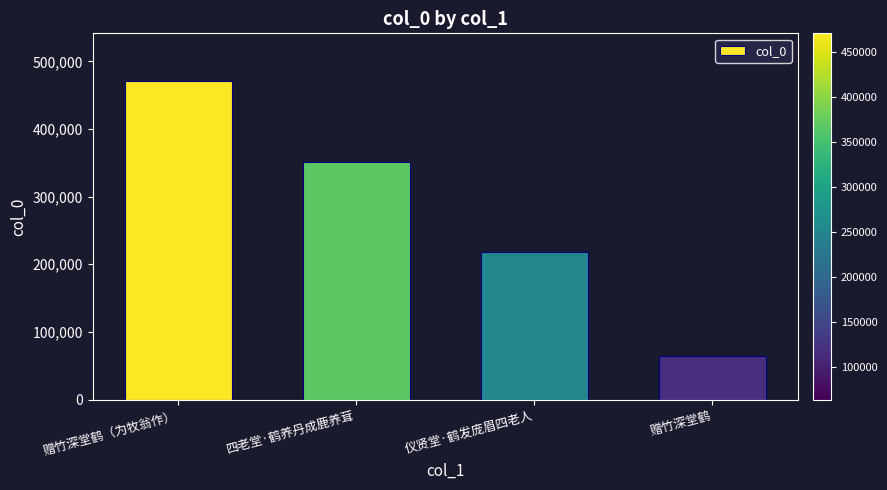

List the labels in order of value, smallest first.

赠竹深堂鹤, 仪贤堂·鹤发庞眉四老人, 四老堂·鹤养丹成鹿养茸, 赠竹深堂鹤（为牧翁作）